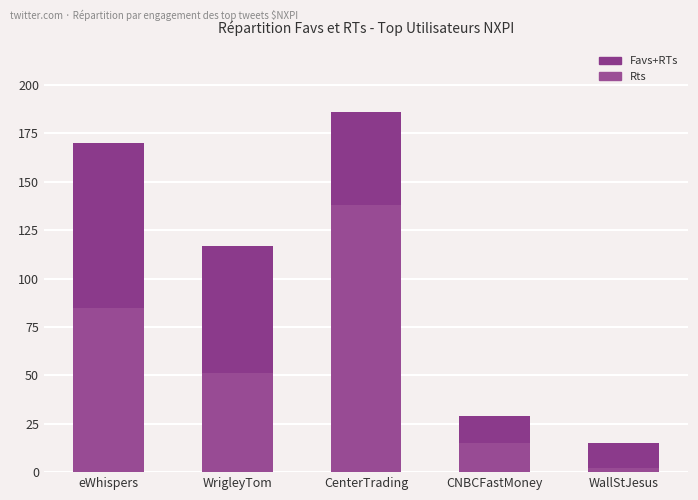

Reading left to right, extract all data points from this chart.

Favs+RTs: 170	117	186	29	15
Rts: 85	51	138	15	2